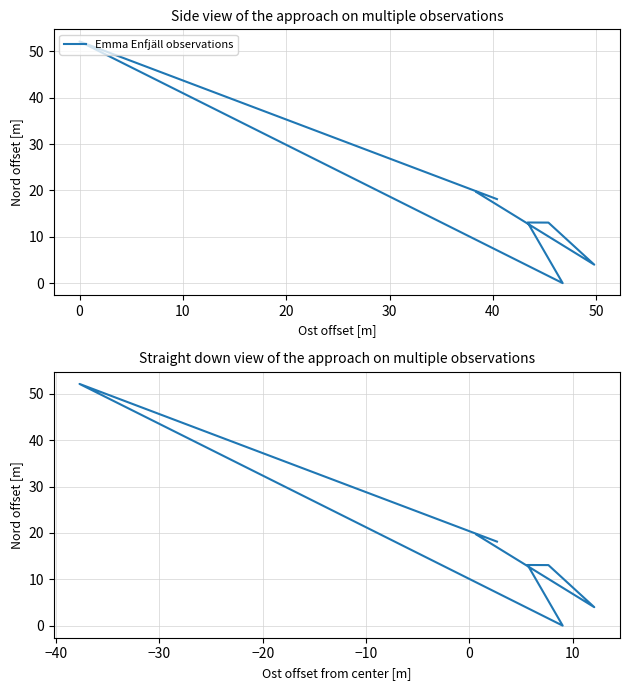

At which label does the data first exceed 13?

−10